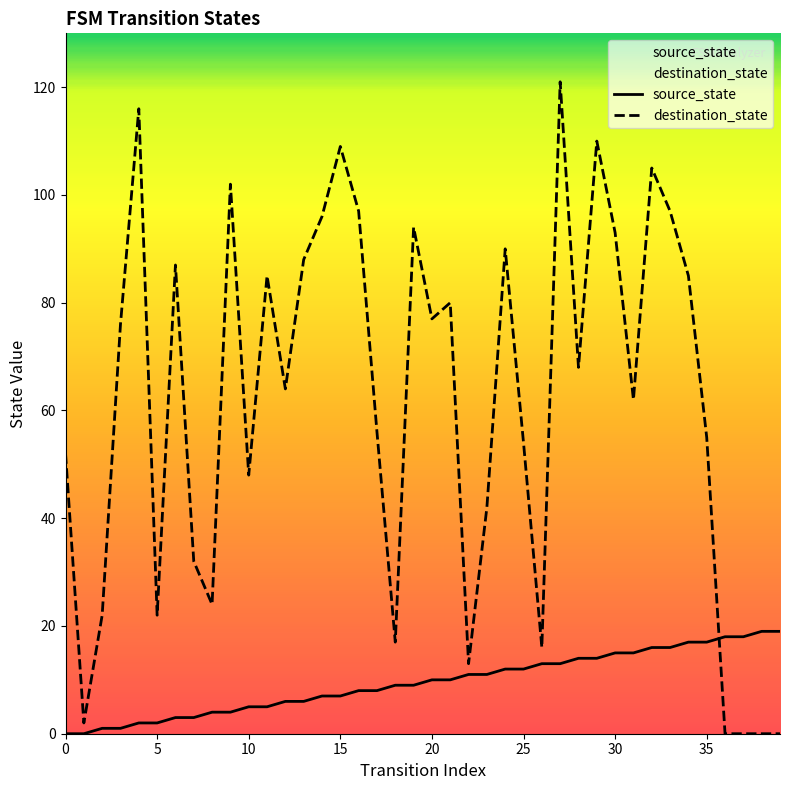

Does the chart display data point markers on the line(s)?

No